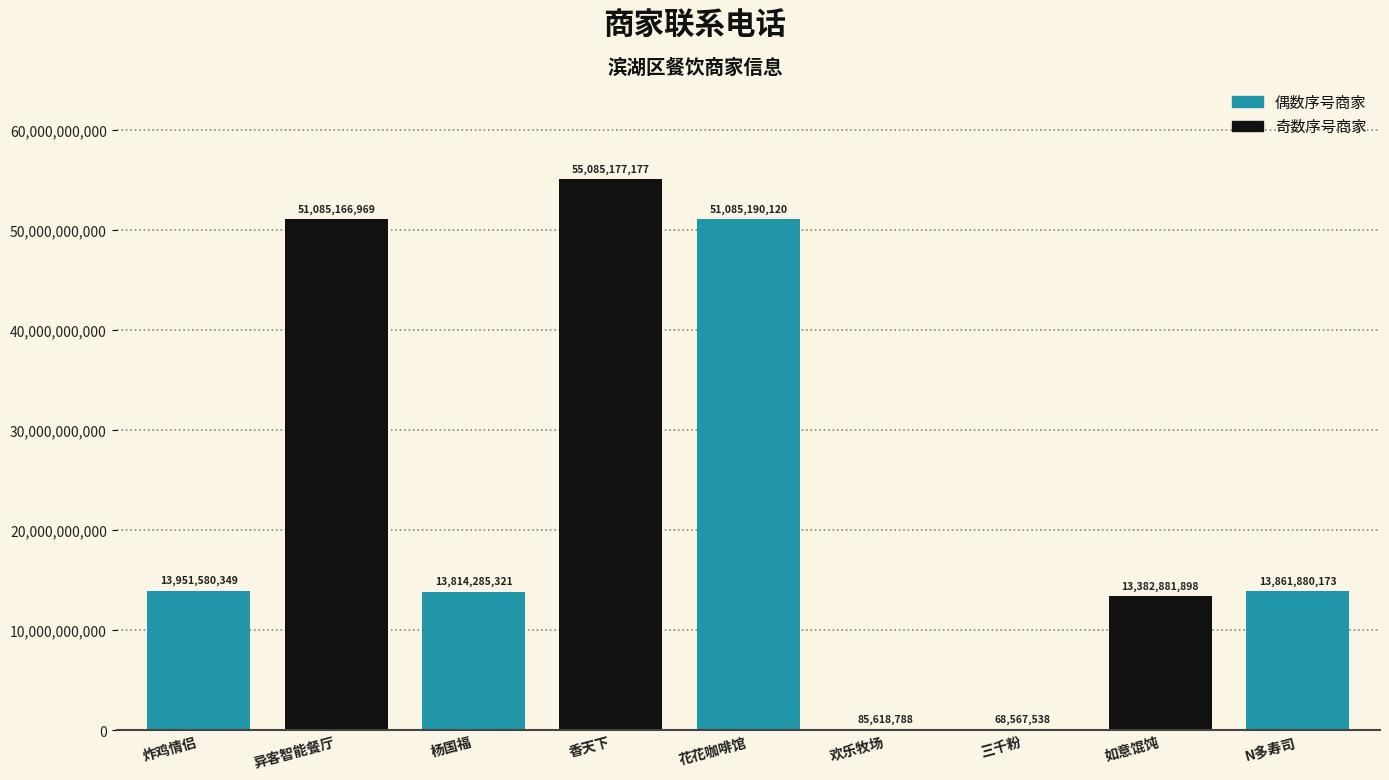

Which has a higher value, 如意馄饨 or 香天下?

香天下